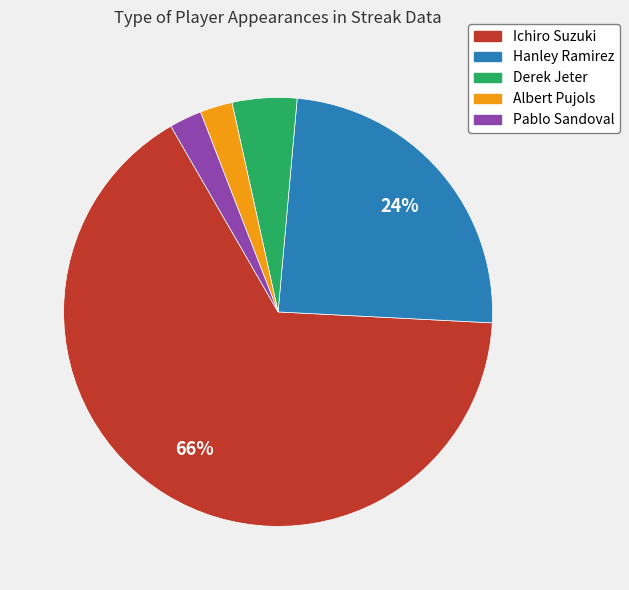

Is there a majority slice in this chart?

Yes